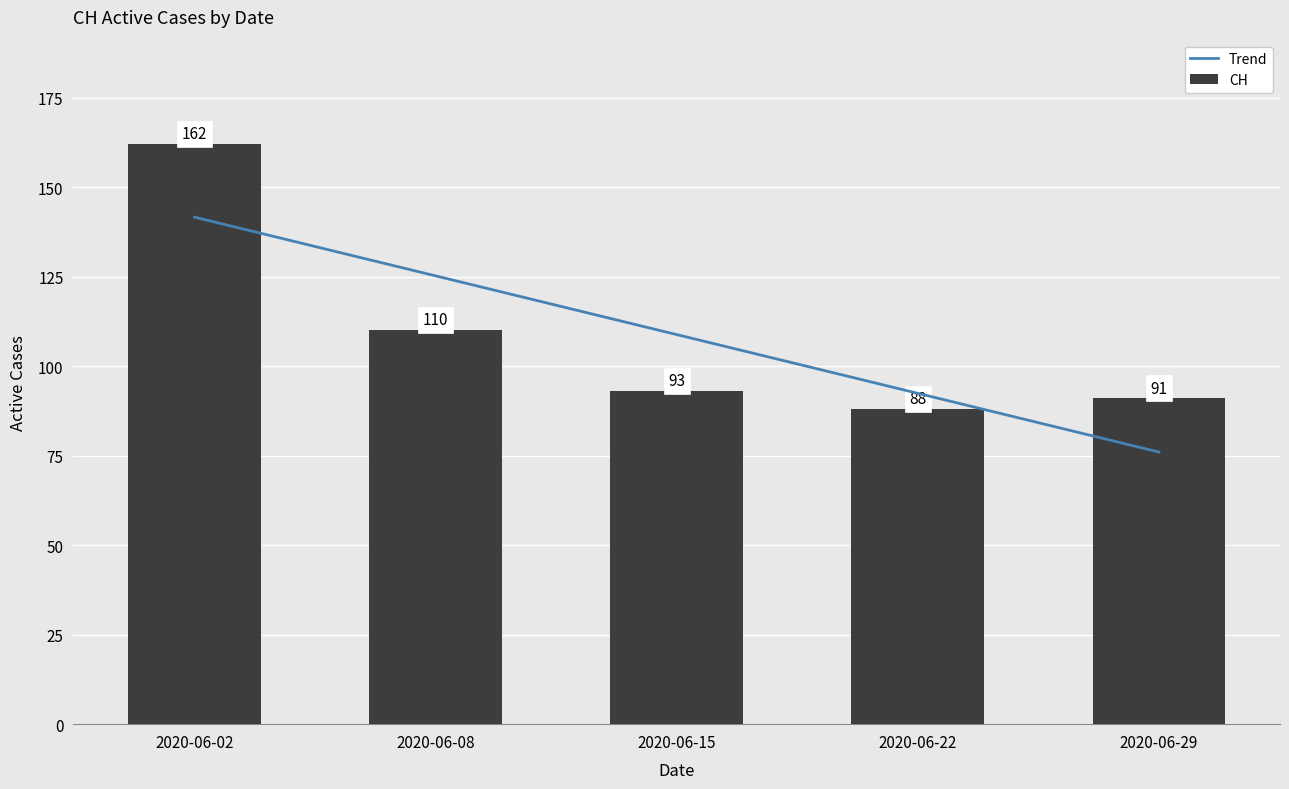

The ZH series shows 12 at 2020-06-08. True or false?

False